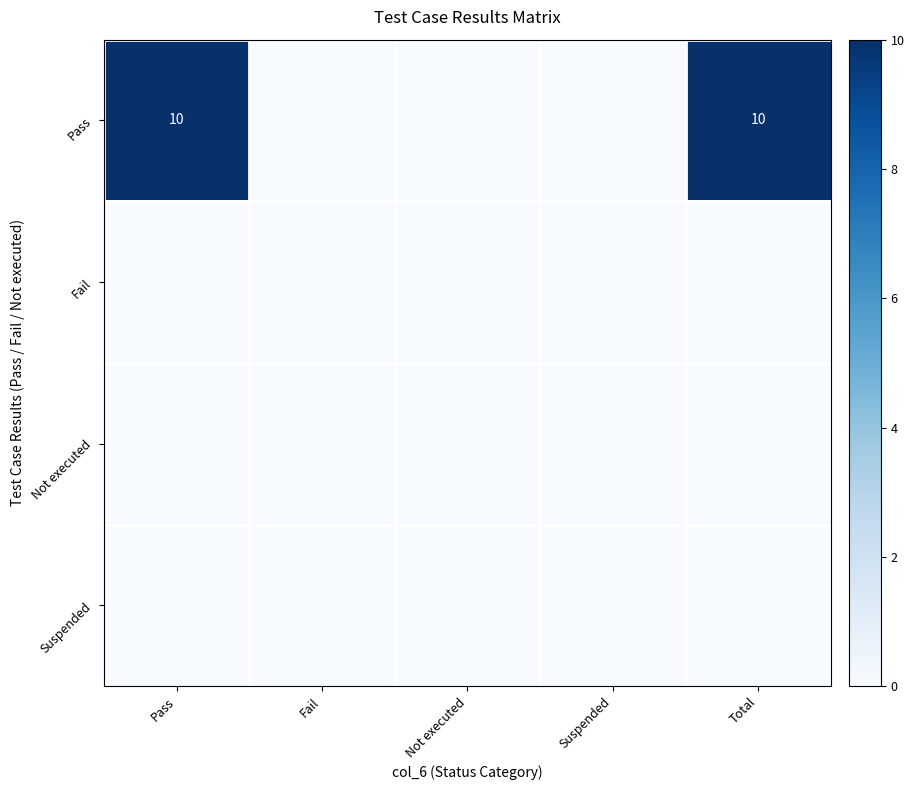

The value of Pass at Pass is 4. True or false?

False